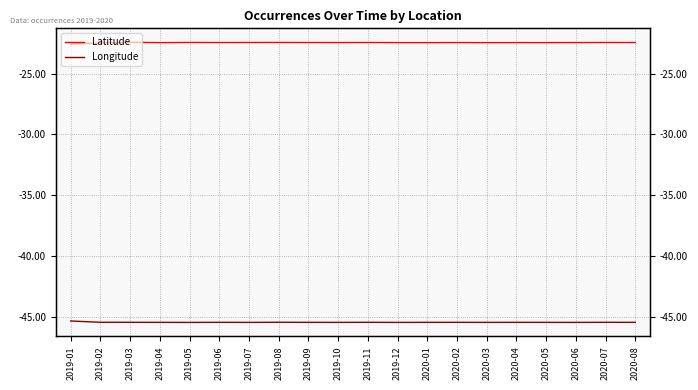

List the series in order of their overall mean, lowest first.

Longitude, Latitude